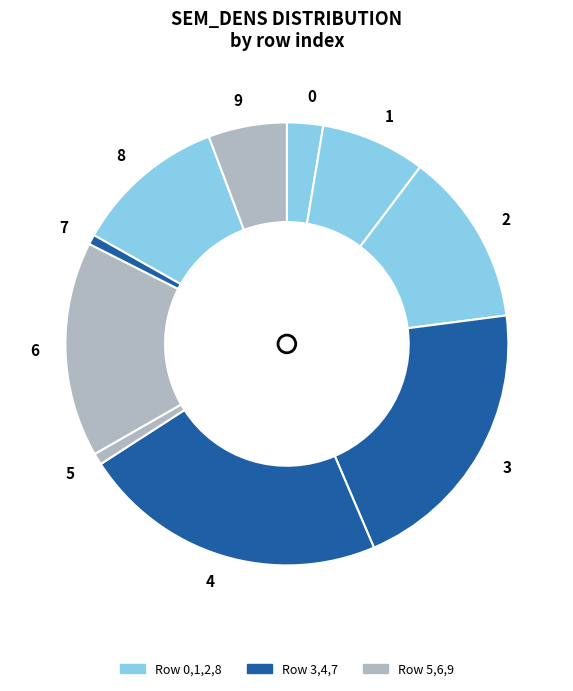

Which slice is the largest?

4